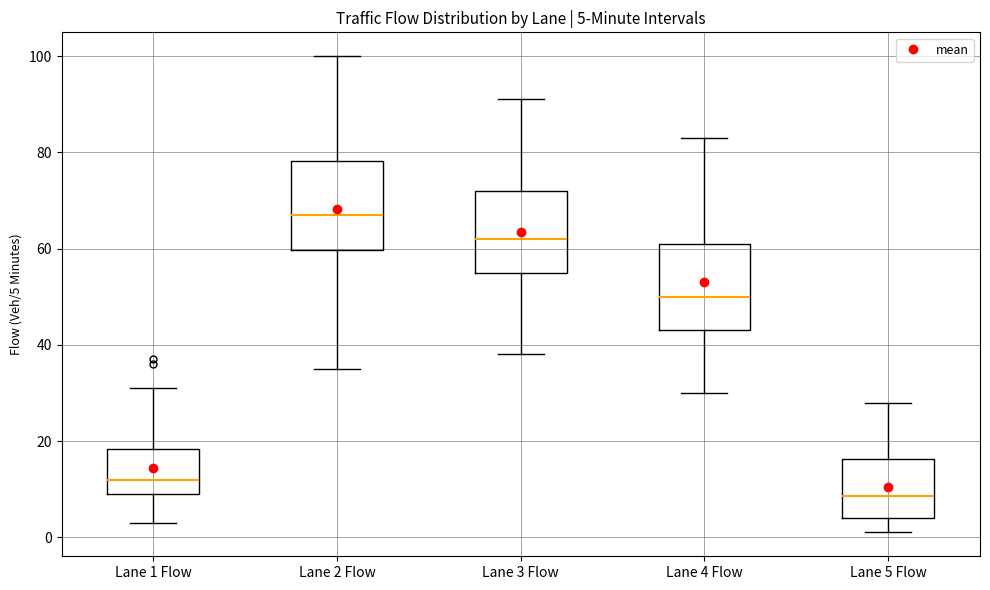

Which box's median line is the lowest?

Lane 5 Flow